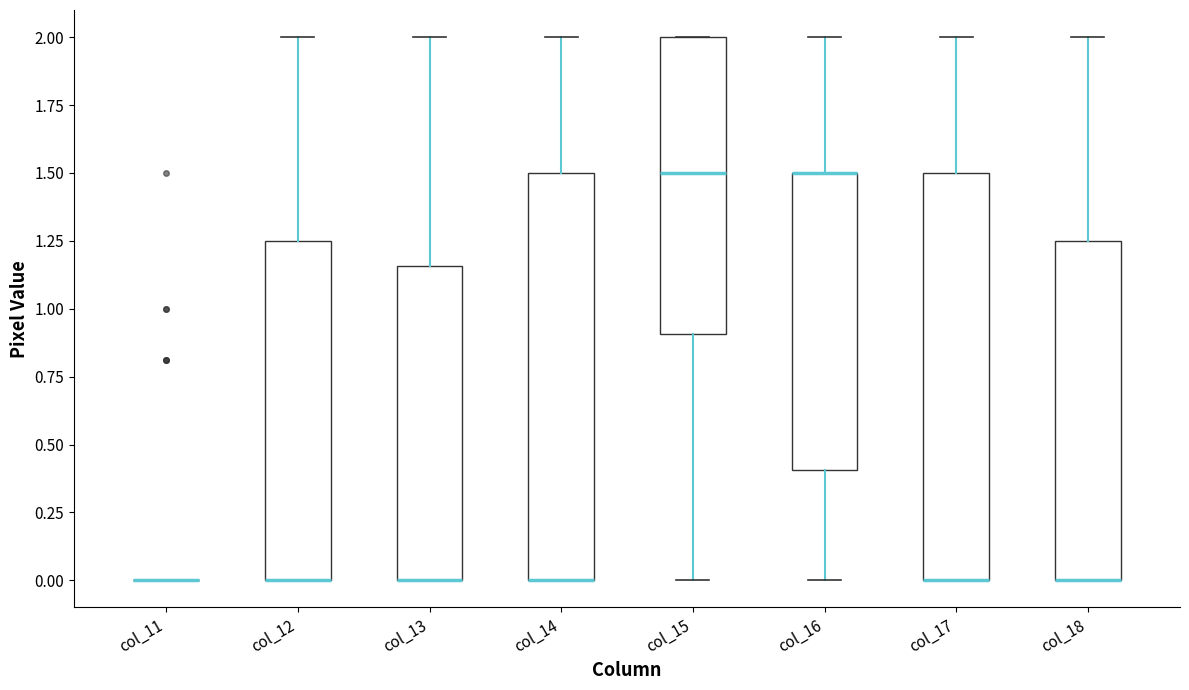

Reading left to right, transcribe this box plot: for each box, give where its median line is, the range the box spans, and where its two whiskers end, as read against the y-axis. The values are not printed on the chart, so give them approximately, as read against the axis.

col_11: box collapsed to a line at 0.00, whiskers 0.00 to 0.00
col_12: median 0.00 (drawn on the box's lower edge), box 0.00 to 1.25, whiskers 0.00 to 2.00
col_13: median 0.00 (drawn on the box's lower edge), box 0.00 to 1.15, whiskers 0.00 to 2.00
col_14: median 0.00 (drawn on the box's lower edge), box 0.00 to 1.50, whiskers 0.00 to 2.00
col_15: median 1.50, box 0.90 to 2.00, whiskers 0.00 to 2.00
col_16: median 1.50 (drawn on the box's upper edge), box 0.40 to 1.50, whiskers 0.00 to 2.00
col_17: median 0.00 (drawn on the box's lower edge), box 0.00 to 1.50, whiskers 0.00 to 2.00
col_18: median 0.00 (drawn on the box's lower edge), box 0.00 to 1.25, whiskers 0.00 to 2.00